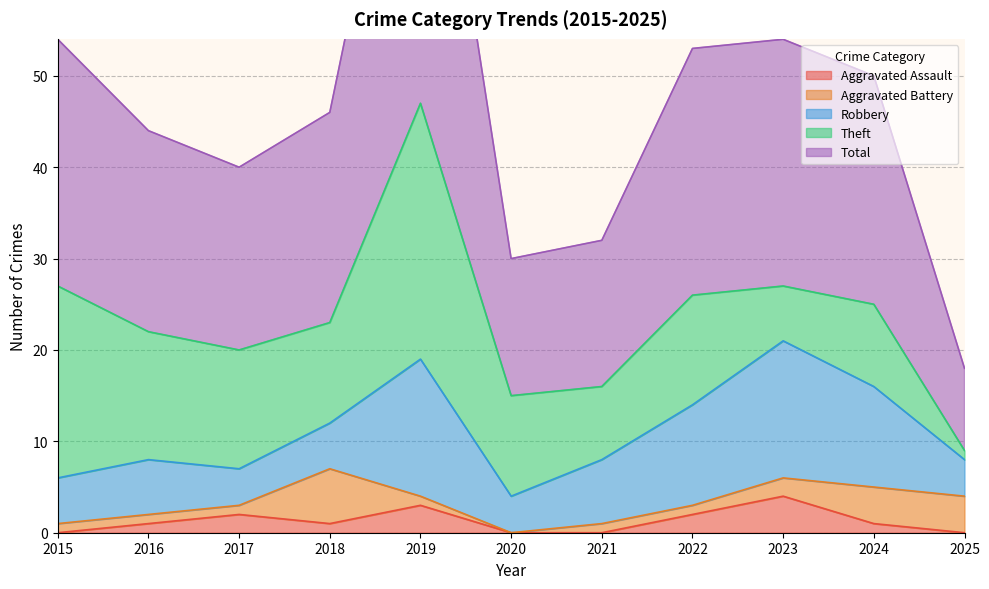

Where does the Aggravated Battery series first go above 1?

2018